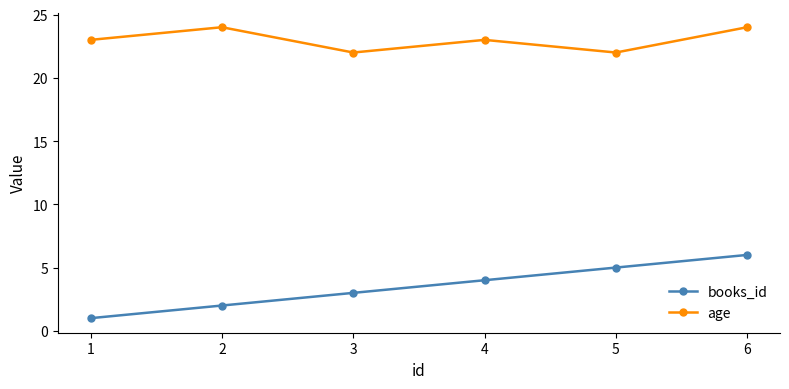

True or false: age and books_id intersect in this chart.

False